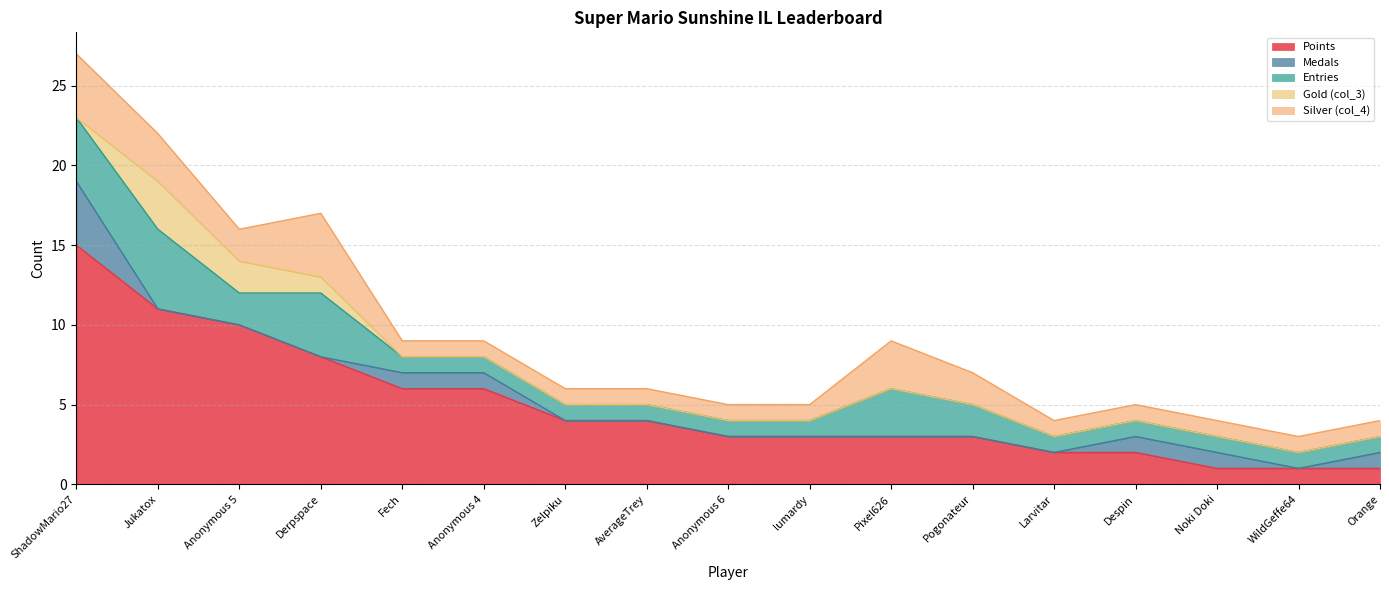

Which series has the largest total across all categories?

Points